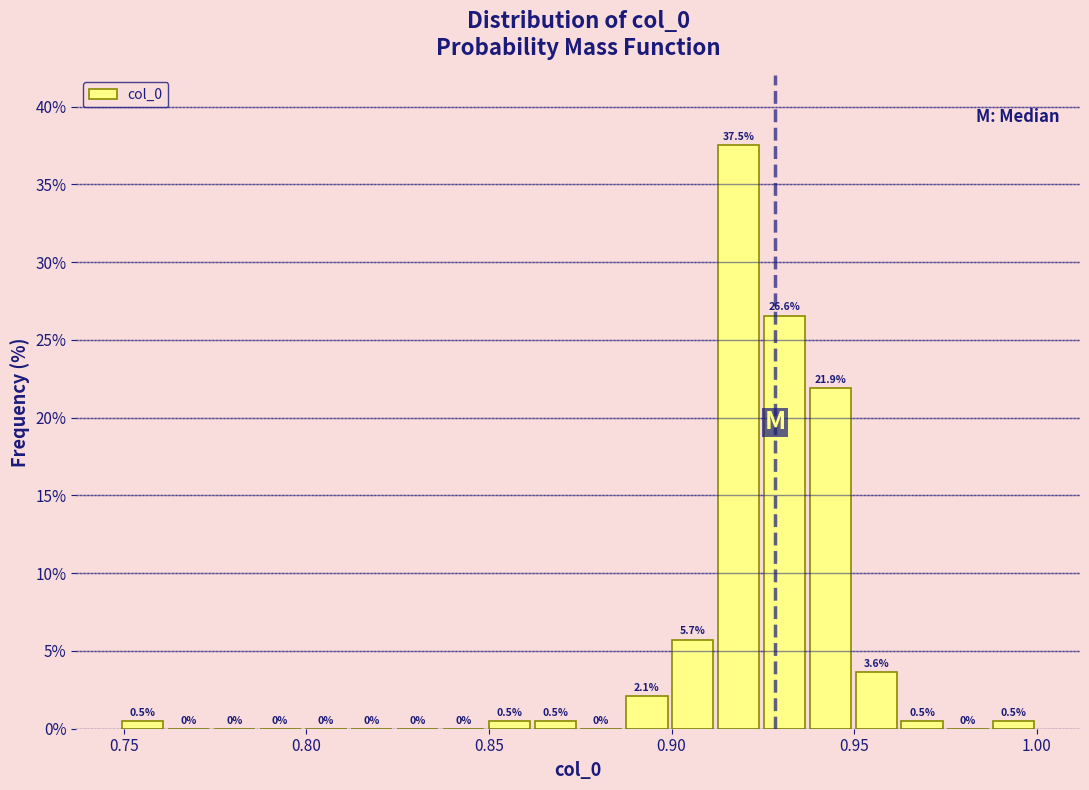

Read against the x-axis, roughly where is the centre of the tallest bar?

0.920